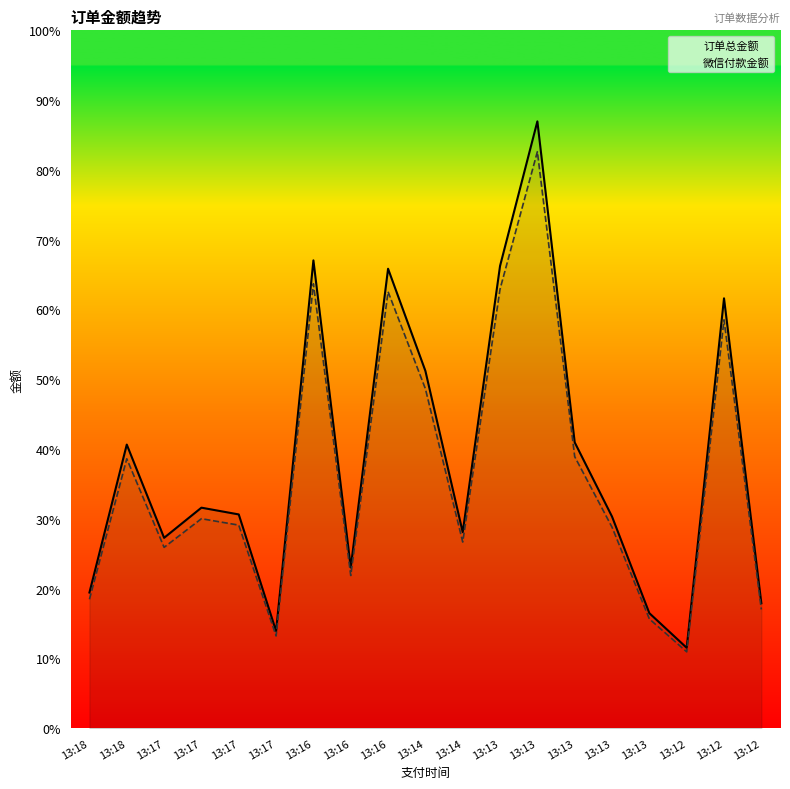

Reading right to left, list all the values displayed in this chart.

订单总金额: 13:12=223.9	13:12=770.0	13:12=144.0	13:13=206.0	13:13=379.0	13:13=512.0	13:13=1087.0	13:13=828.0	13:14=351.0	13:14=640.0	13:16=823.0	13:16=287.9	13:16=838.0	13:17=173.9	13:17=382.9	13:17=395.0	13:17=341.0	13:18=508.0	13:18=243.0
微信付款金额: 13:12=212.7	13:12=731.5	13:12=136.8	13:13=195.7	13:13=360.1	13:13=486.4	13:13=1032.6	13:13=786.6	13:14=333.4	13:14=608.0	13:16=781.8	13:16=273.5	13:16=796.1	13:17=165.2	13:17=363.8	13:17=375.2	13:17=323.9	13:18=482.6	13:18=230.8